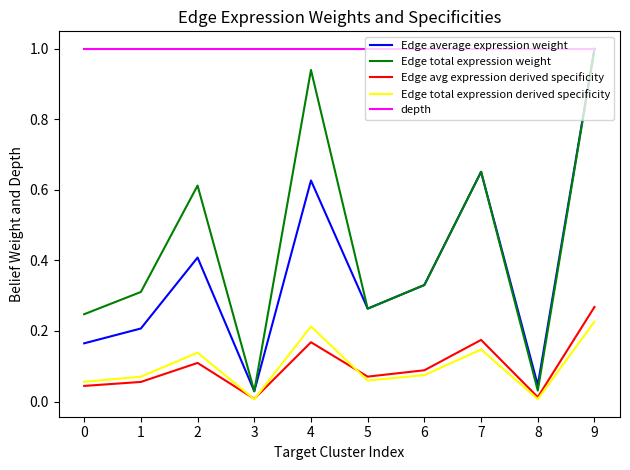

Is it true that Edge average expression weight equals 0.1 at 0?

False